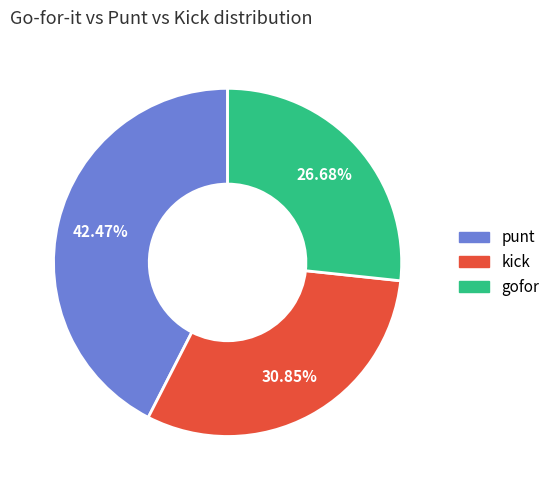

How many segments does this pie chart have?

3